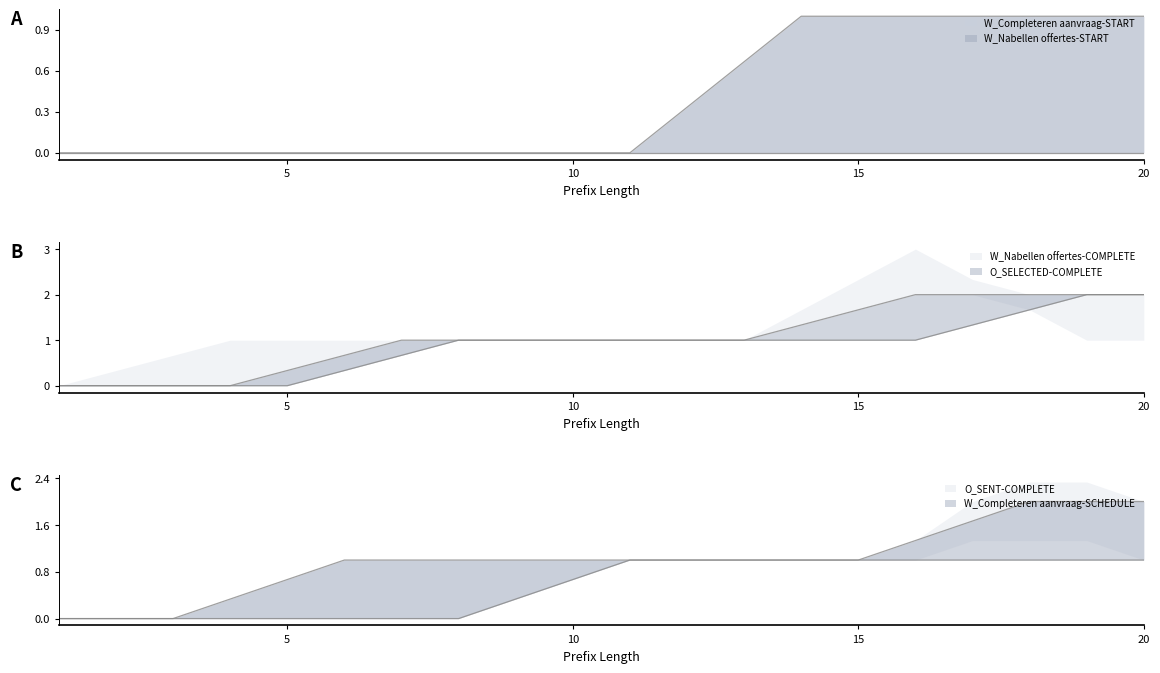

True or false: O_SELECTED-COMPLETE and W_Nabellen offertes-START cross at least once.

False